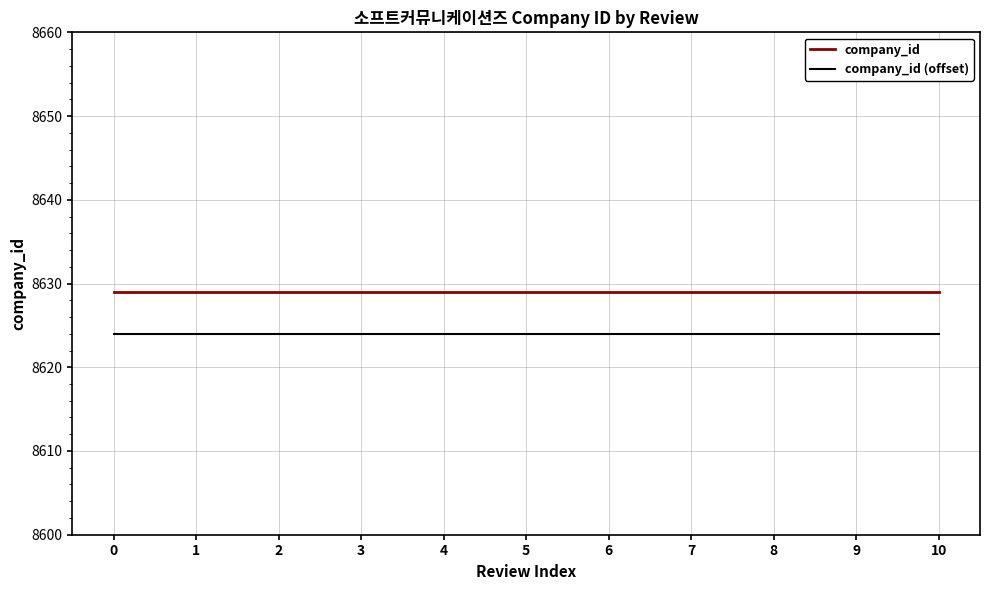

Reading left to right, list all the values displayed in this chart.

company_id: 8629	8629	8629	8629	8629	8629	8629	8629	8629	8629	8629
company_id (offset): 8624	8624	8624	8624	8624	8624	8624	8624	8624	8624	8624